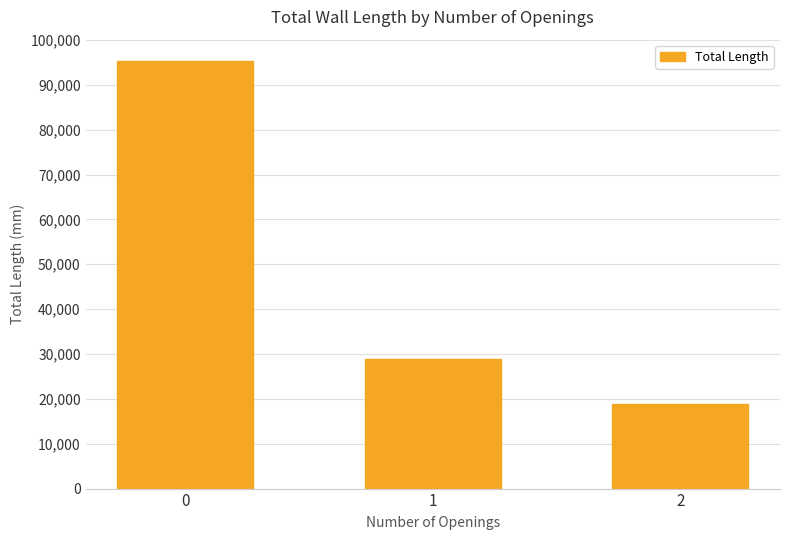

What is the value of the 3rd bar from the left?

18900